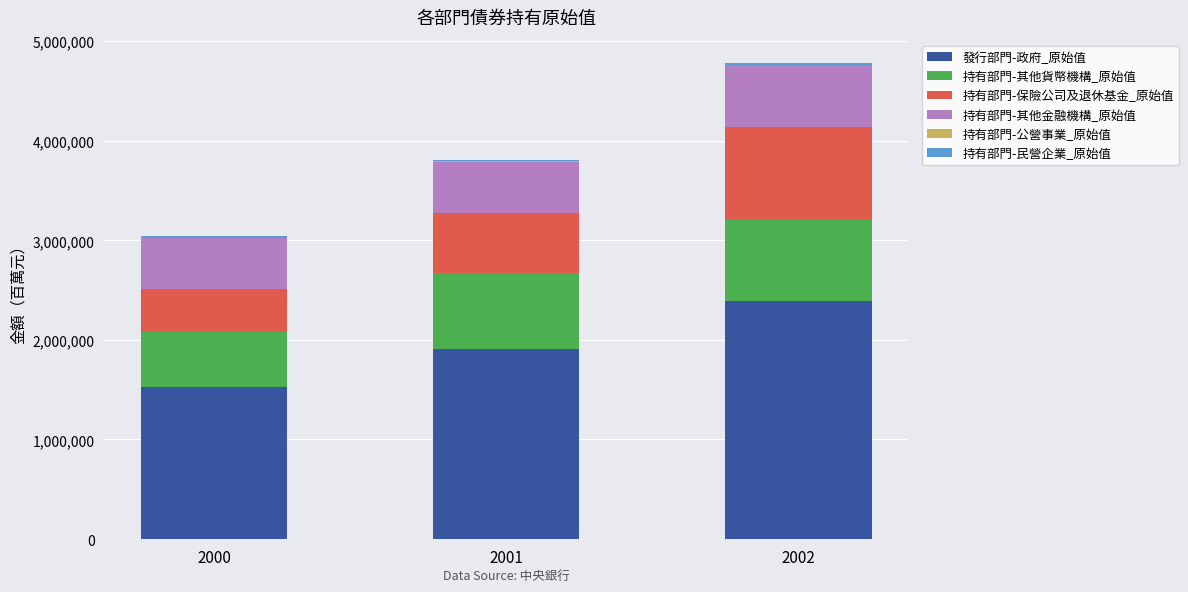

Are the bars grouped side by side (vs. stacked)?

No